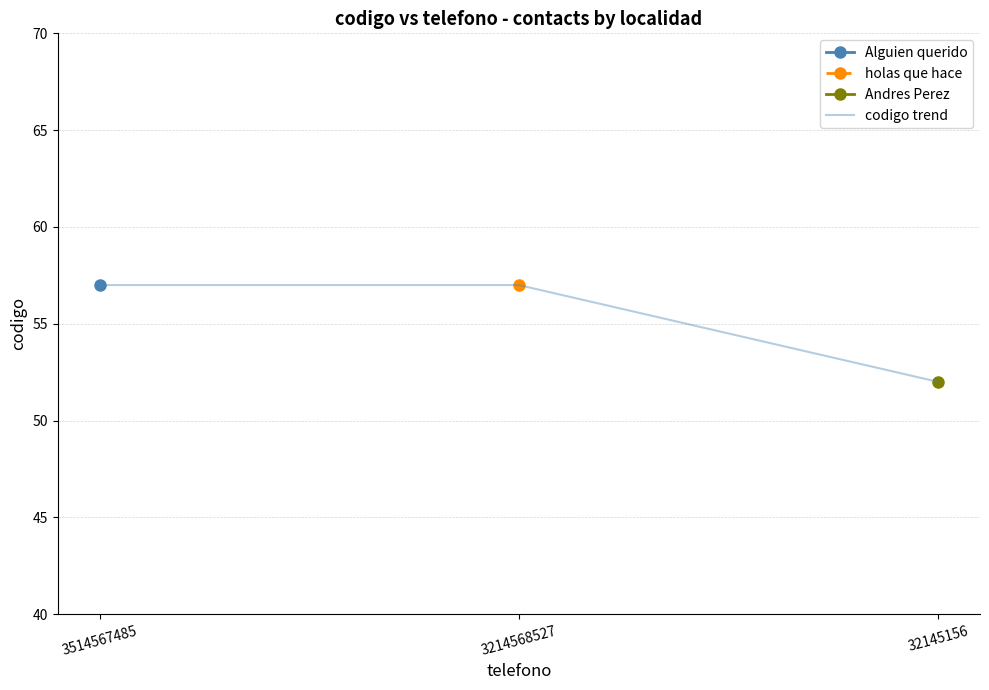

Count the number of categories in the chart.

3